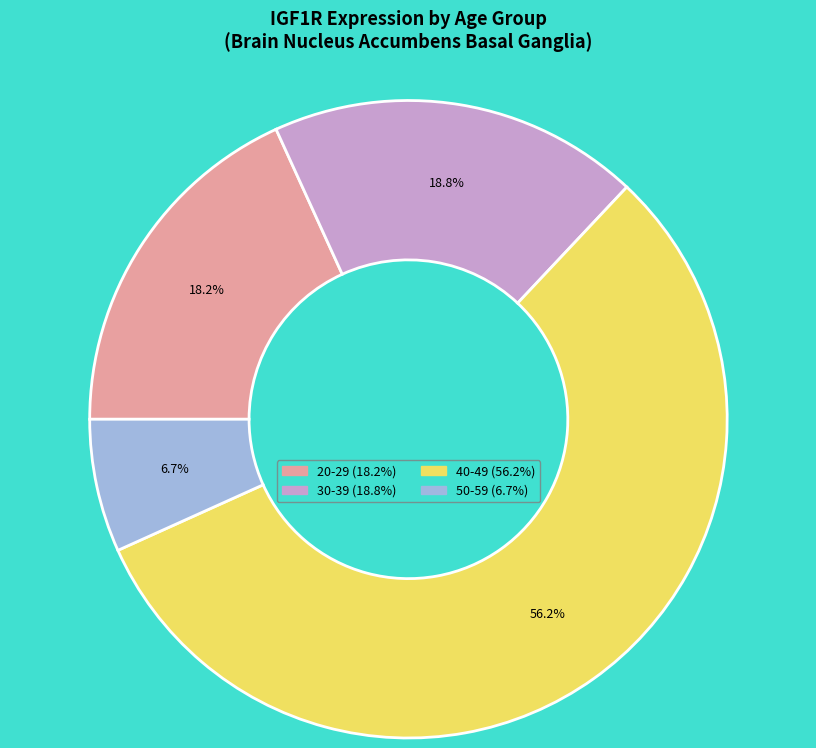

To the nearest percent, what is the average slice percentage?

25%